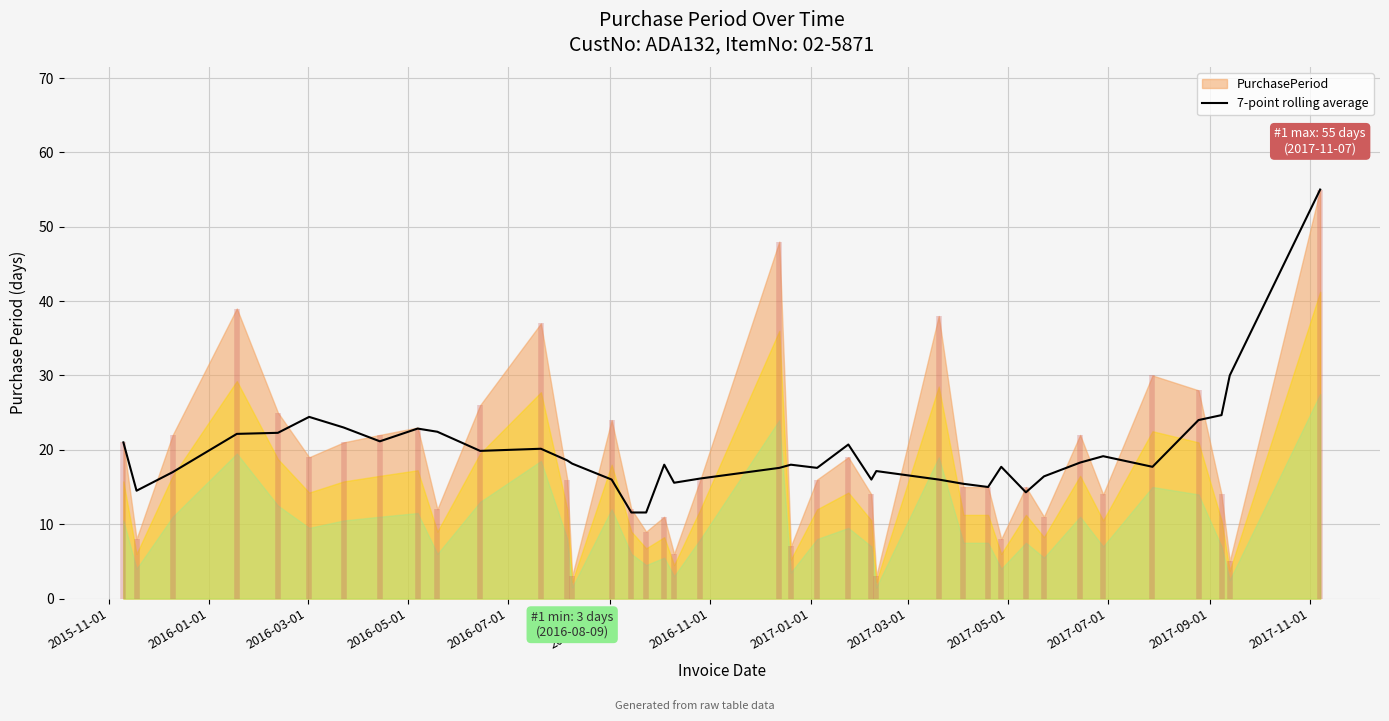

What is the minimum value for 7-point rolling average?

11.6